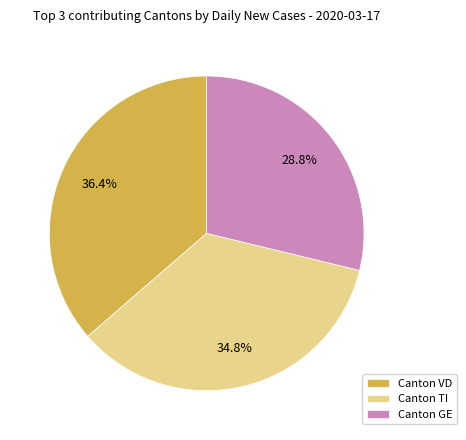

How much of the chart is everything except Canton TI?

65.2%